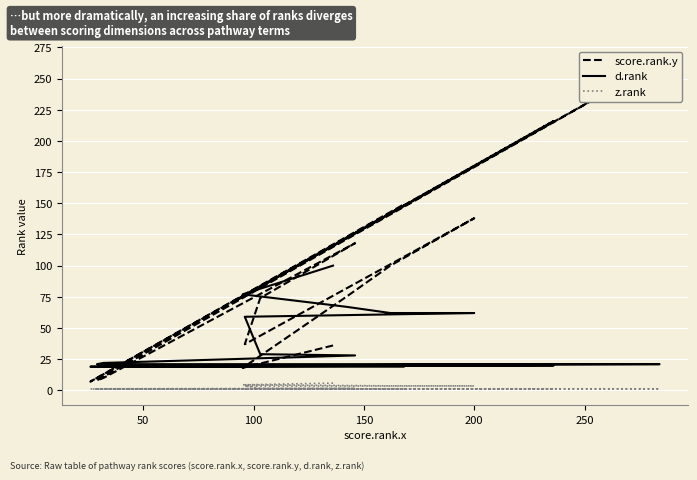

Which series changed the most between 50 and 13?

score.rank.y